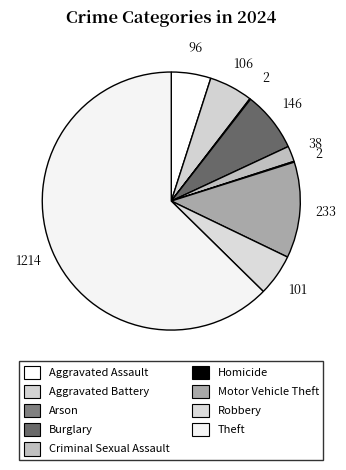

Rank the categories by value from highest to lowest.

Theft, Motor Vehicle Theft, Burglary, Aggravated Battery, Robbery, Aggravated Assault, Criminal Sexual Assault, Arson, Homicide